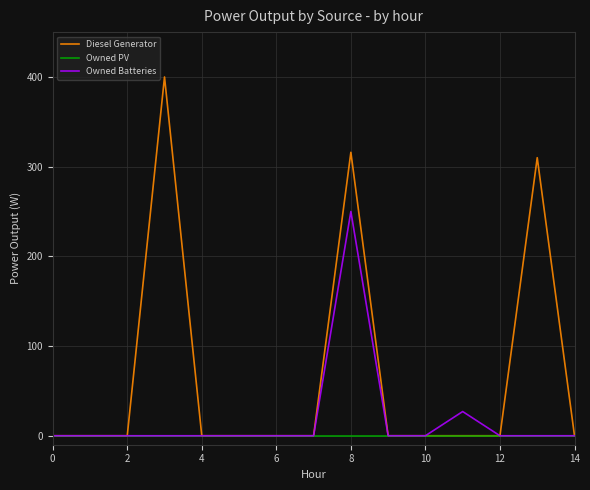

Which series has the largest total across all categories?

Diesel Generator